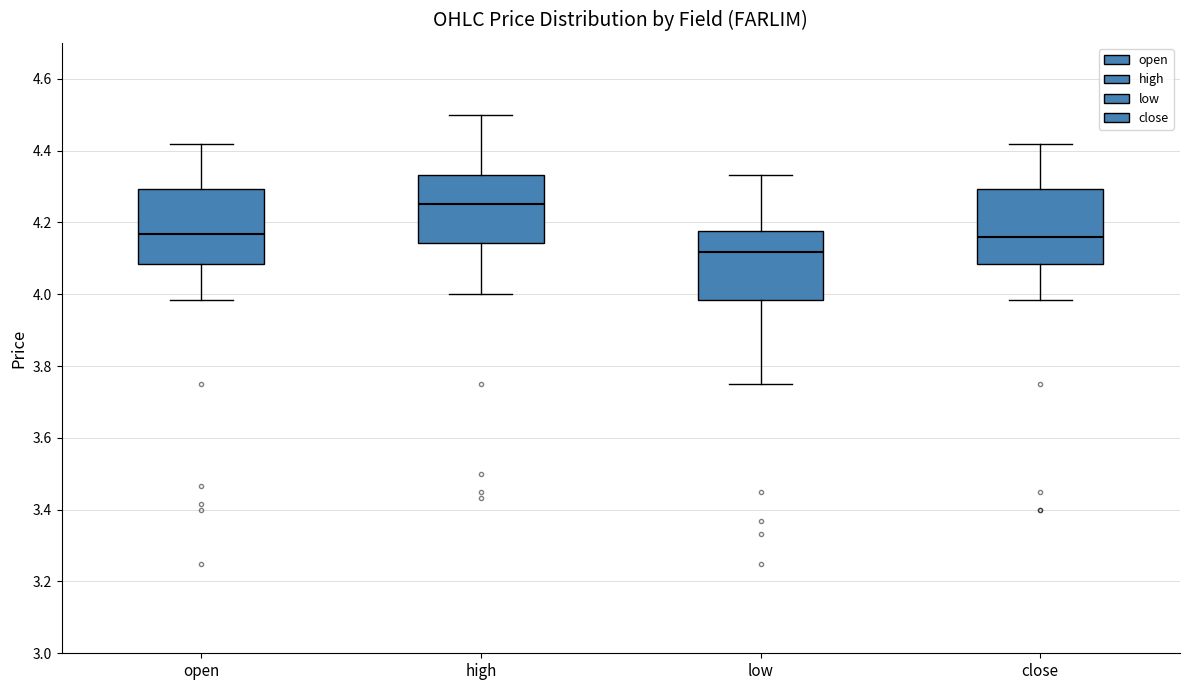

Reading left to right, transcribe this box plot: for each box, give where its median line is, the range the box spans, and where its two whiskers end, as read against the y-axis. The values are not printed on the chart, so give them approximately, as read against the axis.

open: median 4.16, box 4.08 to 4.30, whiskers 3.98 to 4.42
high: median 4.26, box 4.14 to 4.34, whiskers 4.00 to 4.50
low: median 4.12, box 3.98 to 4.18, whiskers 3.76 to 4.34
close: median 4.16, box 4.08 to 4.30, whiskers 3.98 to 4.42